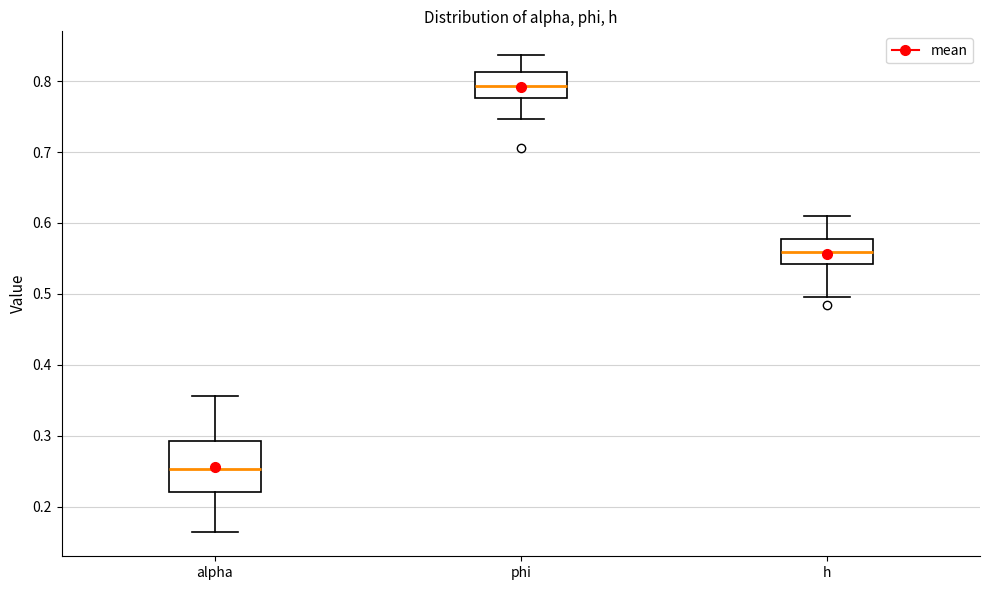

Comparing the boxes themselves (not the whiskers), which one is the tallest?

alpha